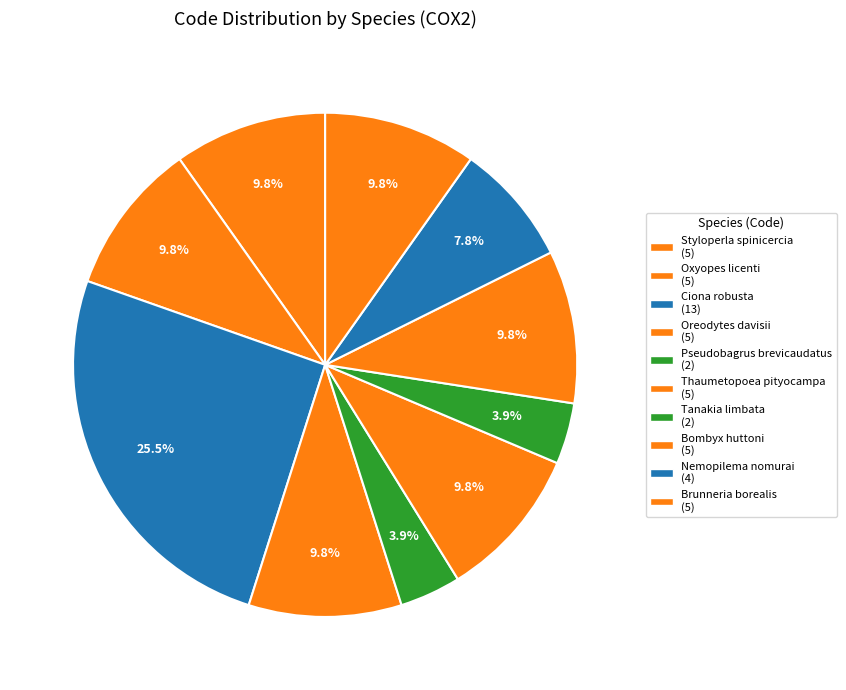

How many segments does this pie chart have?

10